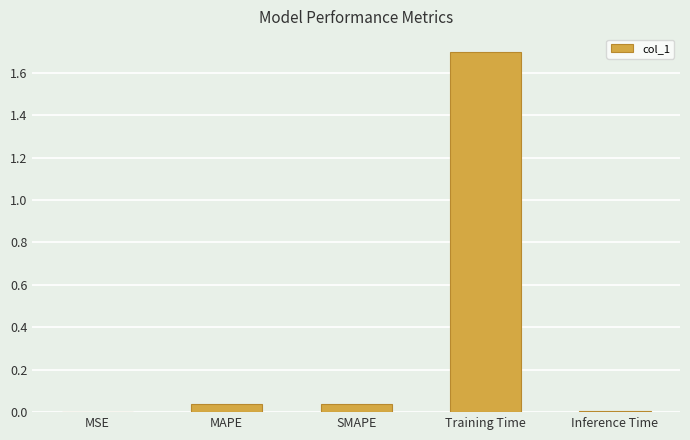

Which category has the highest value across all series?

Training Time